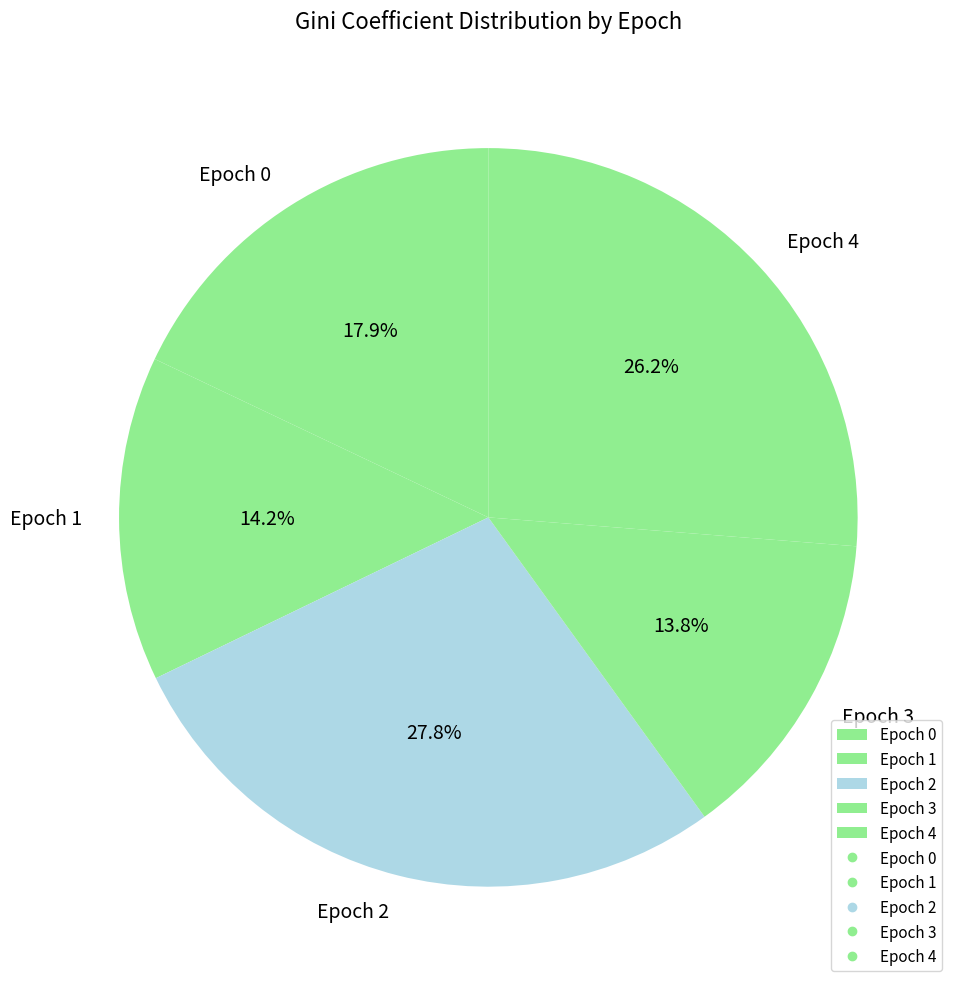

Between Epoch 2 and Epoch 3, which is larger?

Epoch 2